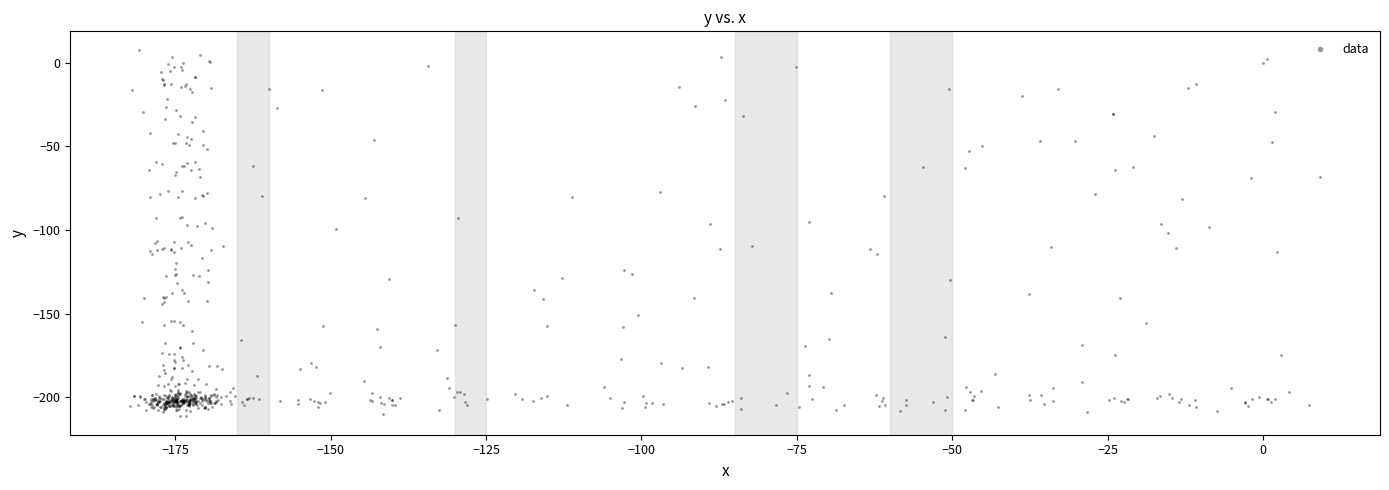

What is the range of Y values (max minus min)?

219.1